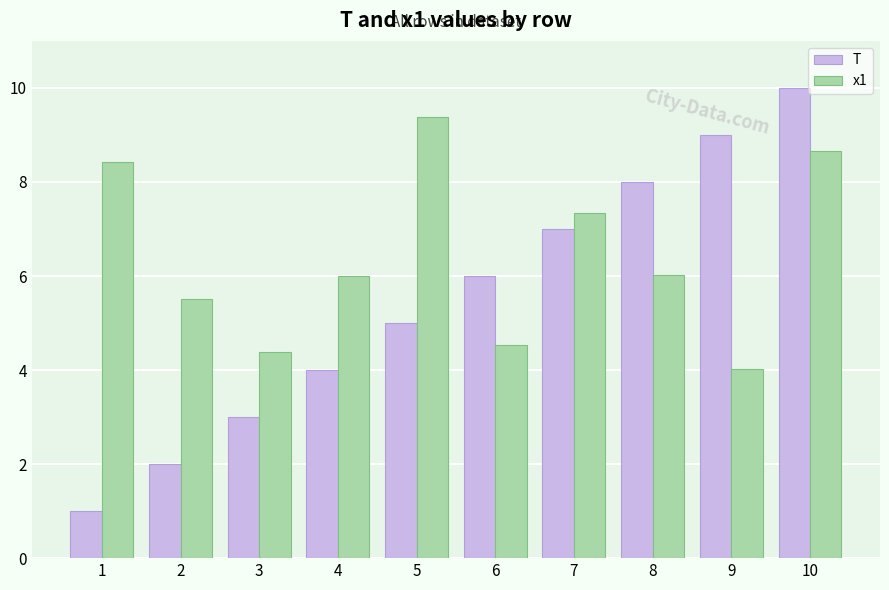

Is it true that x1 equals 7.3 at 7?

True